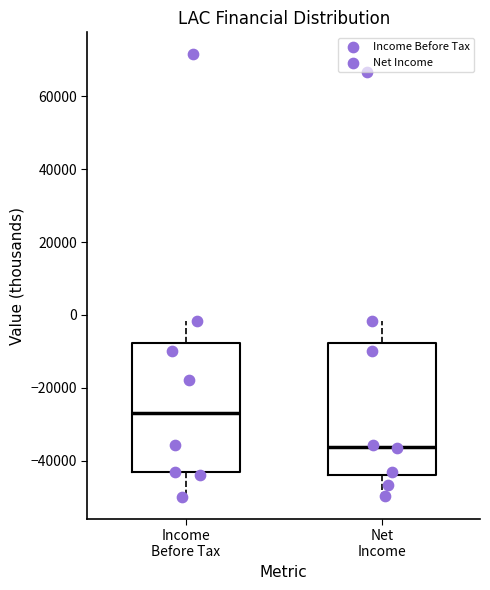

Which box's median line is the highest?

Income Before Tax